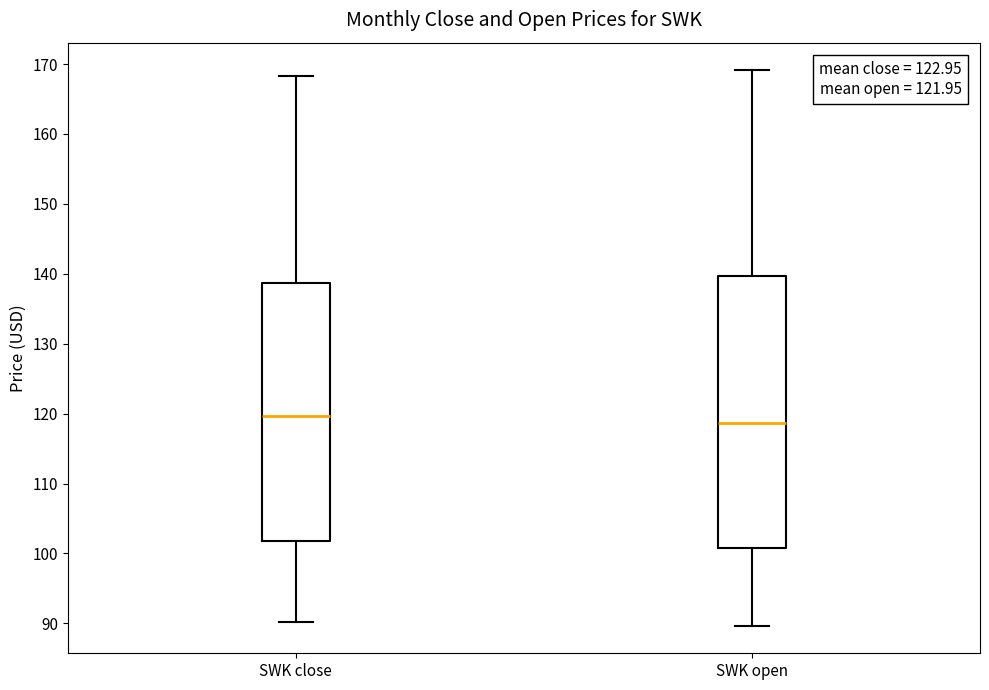

Reading left to right, transcribe this box plot: for each box, give where its median line is, the range the box spans, and where its two whiskers end, as read against the y-axis. The values are not printed on the chart, so give them approximately, as read against the axis.

SWK close: median 120, box 102 to 139, whiskers 90 to 168
SWK open: median 119, box 101 to 140, whiskers 90 to 169